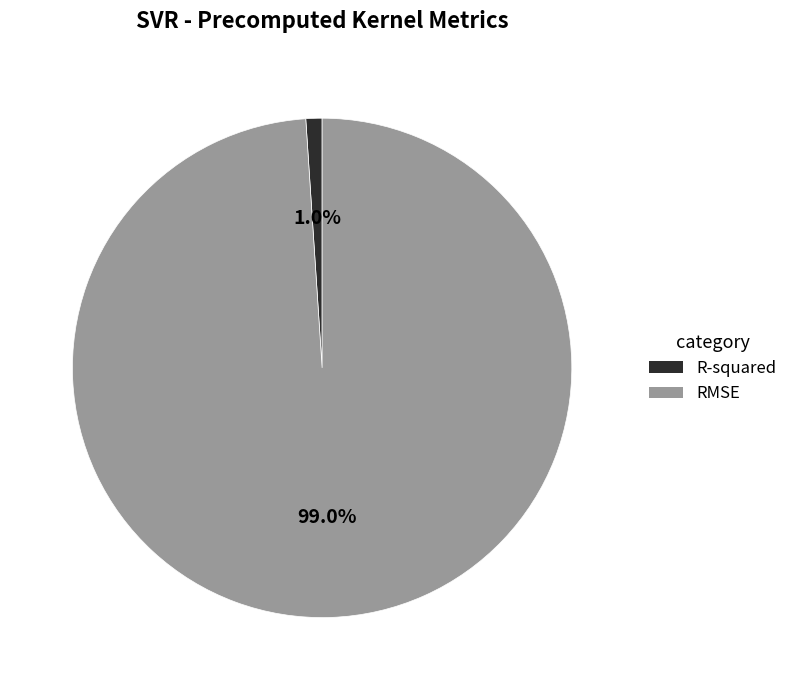

What is the majority slice?

RMSE